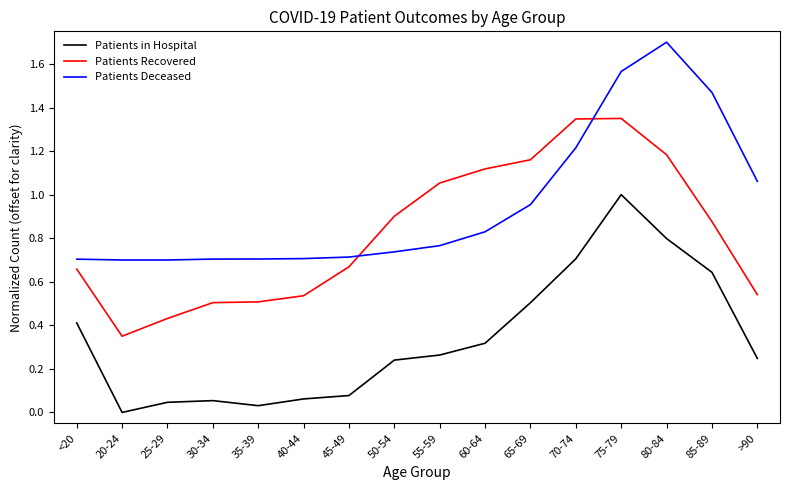

At which label does Patients in Hospital reach its peak?

75-79